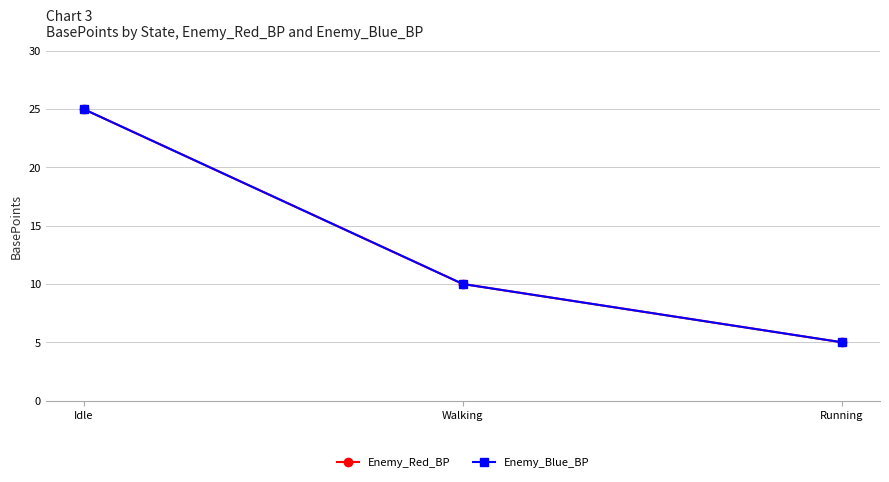

Where is Enemy_Red_BP nearest to the value 15?

Walking